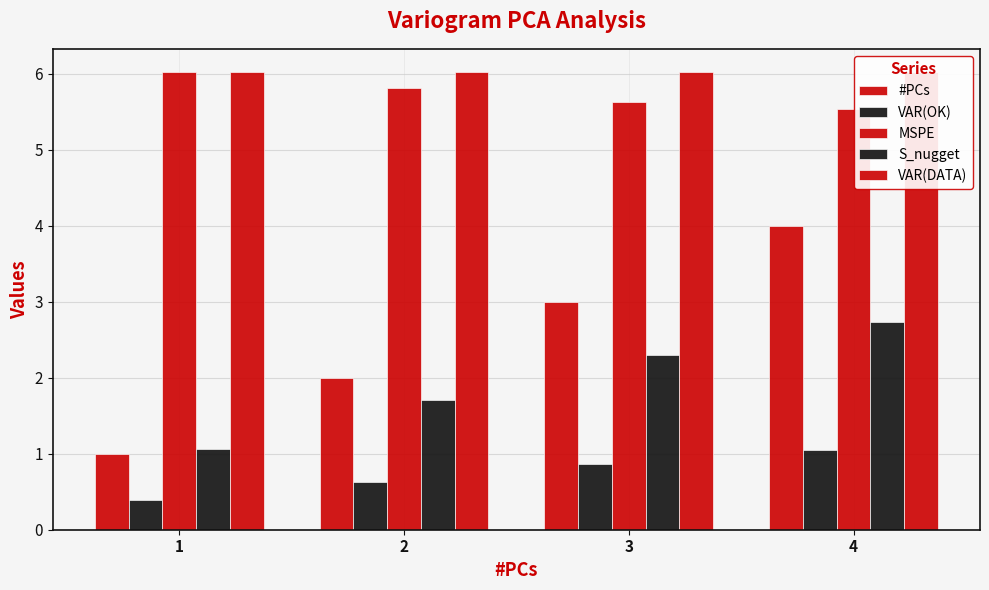

What is the difference between the S_nugget values at 2 and 3?

0.6